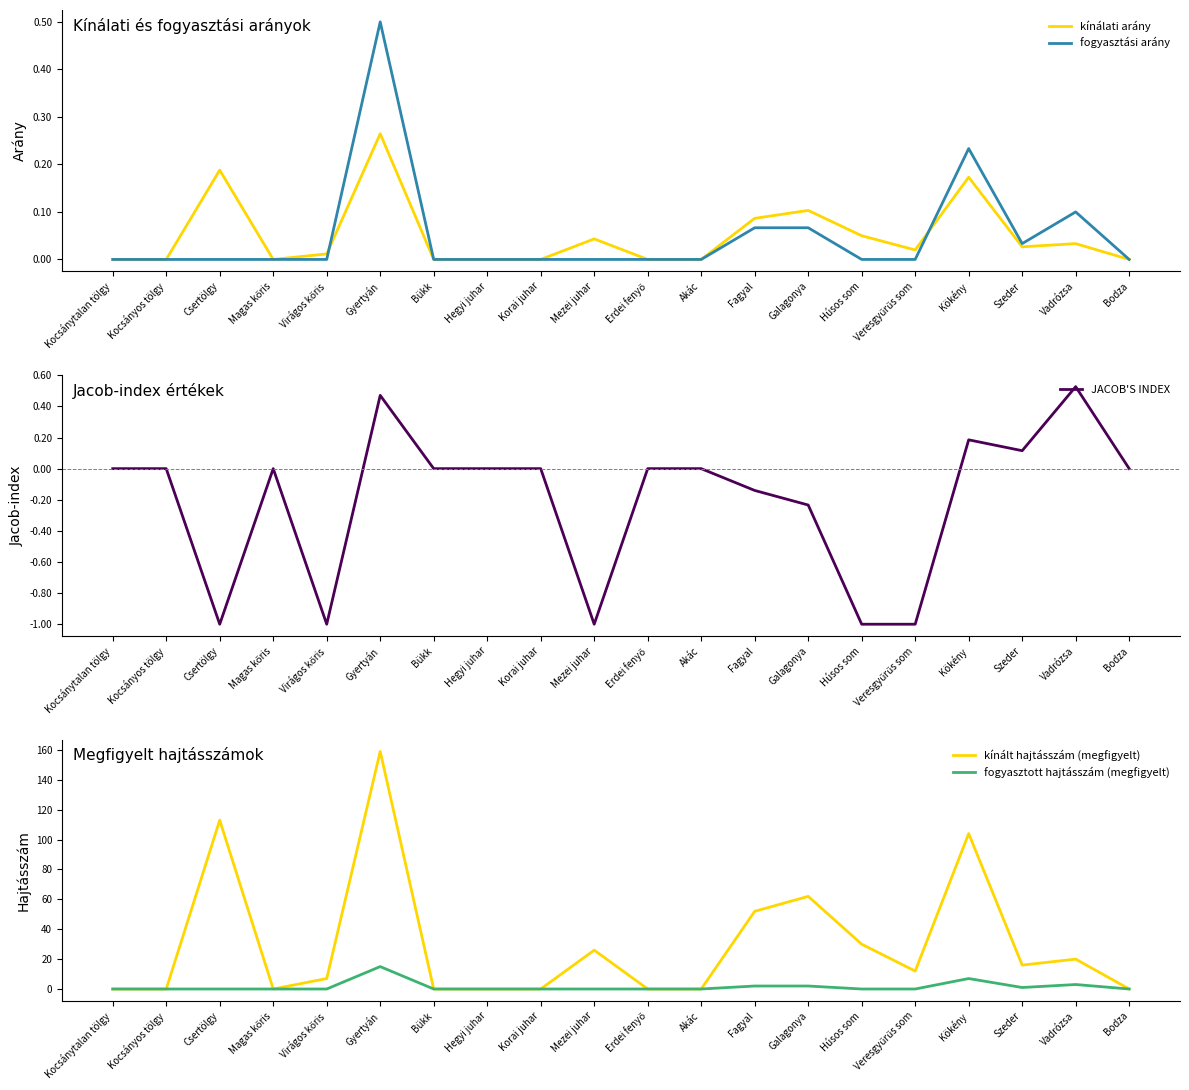

Reading left to right, what are all the values shown in this chart?

kínálati arány: 0.0	0.0	0.2	0.0	0.0	0.3	0.0	0.0	0.0	0.0	0.0	0.0	0.1	0.1	0.0	0.0	0.2	0.0	0.0	0.0
fogyasztási arány: 0.0	0.0	0.0	0.0	0.0	0.5	0.0	0.0	0.0	0.0	0.0	0.0	0.1	0.1	0.0	0.0	0.2	0.0	0.1	0.0
JACOB'S INDEX: 0.0	0.0	-1.0	0.0	-1.0	0.5	0.0	0.0	0.0	-1.0	0.0	0.0	-0.1	-0.2	-1.0	-1.0	0.2	0.1	0.5	0.0
kínált hajtásszám (megfigyelt): 0.0	0.0	113.0	0.0	7.0	159.0	0.0	0.0	0.0	26.0	0.0	0.0	52.0	62.0	30.0	12.0	104.0	16.0	20.0	0.0
fogyasztott hajtásszám (megfigyelt): 0.0	0.0	0.0	0.0	0.0	15.0	0.0	0.0	0.0	0.0	0.0	0.0	2.0	2.0	0.0	0.0	7.0	1.0	3.0	0.0